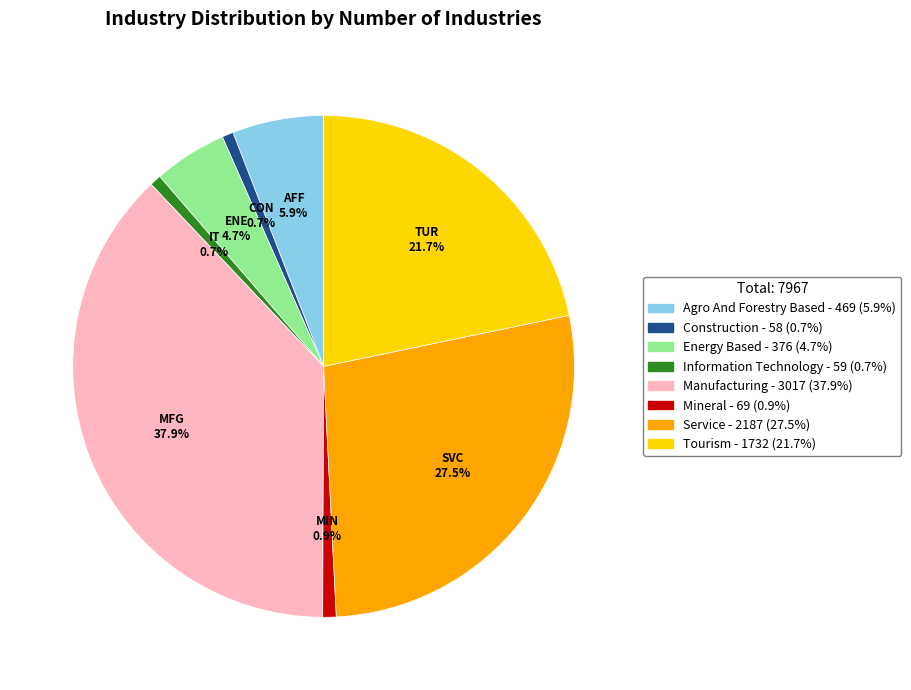

Which slice is the largest?

Manufacturing